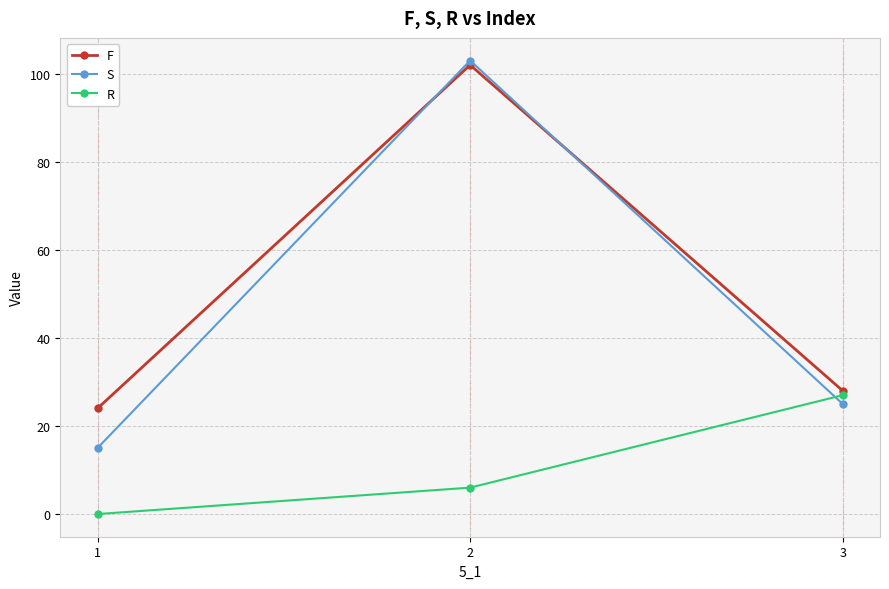

Reading left to right, extract all data points from this chart.

F: 24	102	28
S: 15	103	25
R: 0	6	27